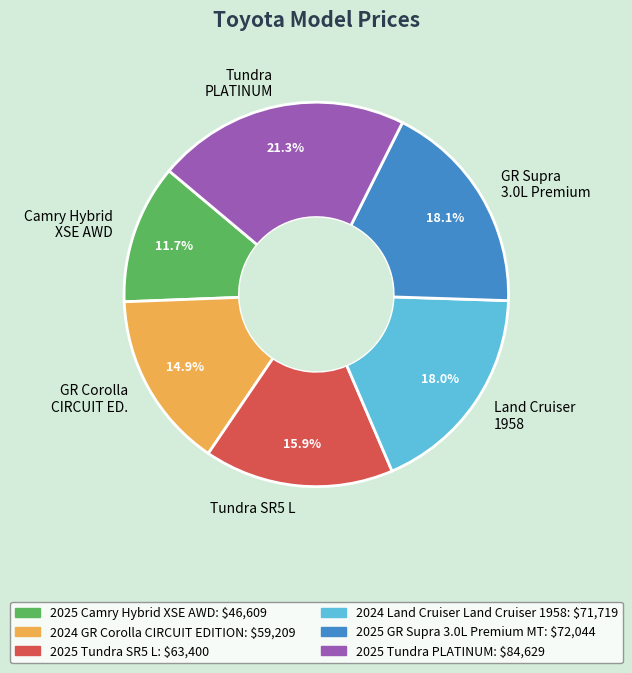

Is there any slice that represents more than half of the pie?

No